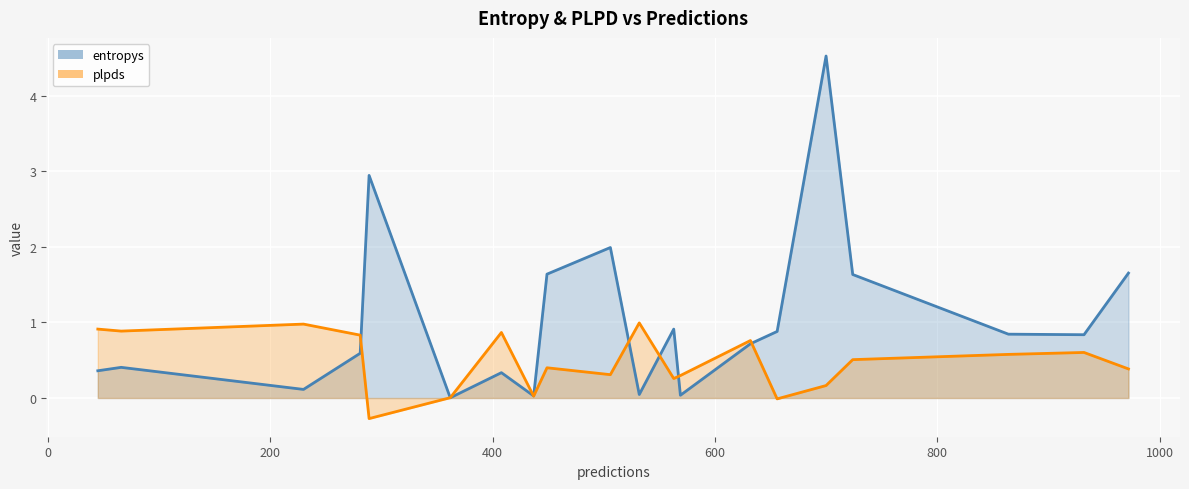

List the series in order of their overall mean, highest first.

entropys, plpds